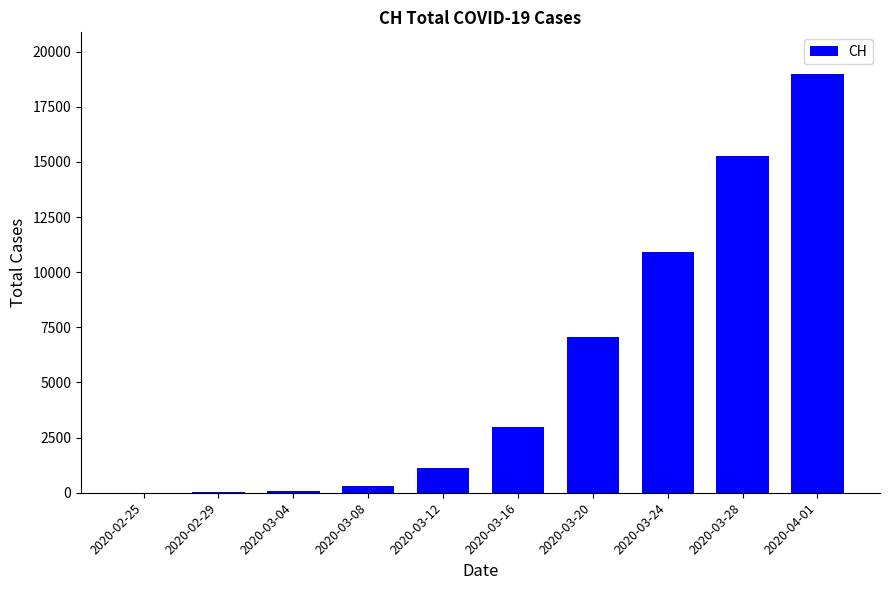

What is the sum of all values?

56816